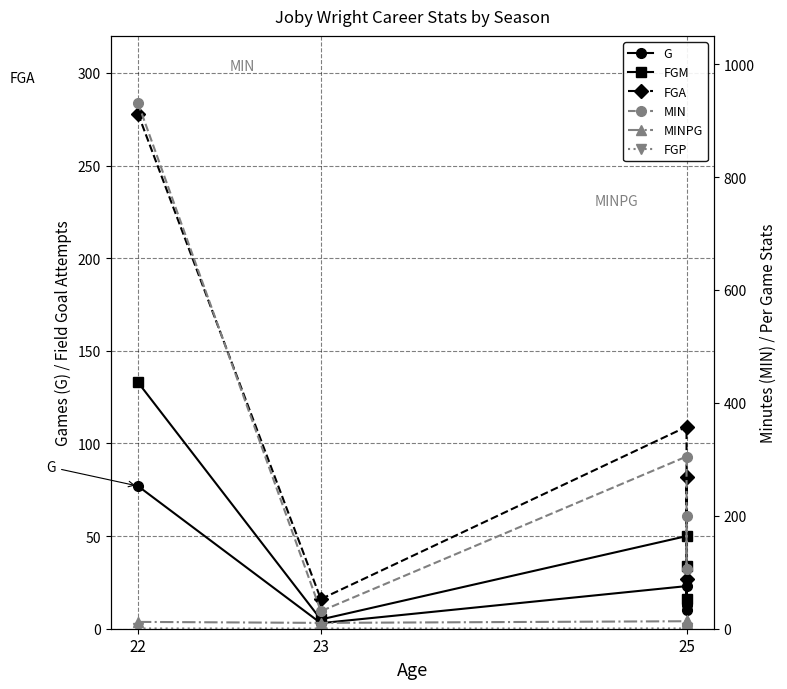

At which label is MINPG closest to 12?

22